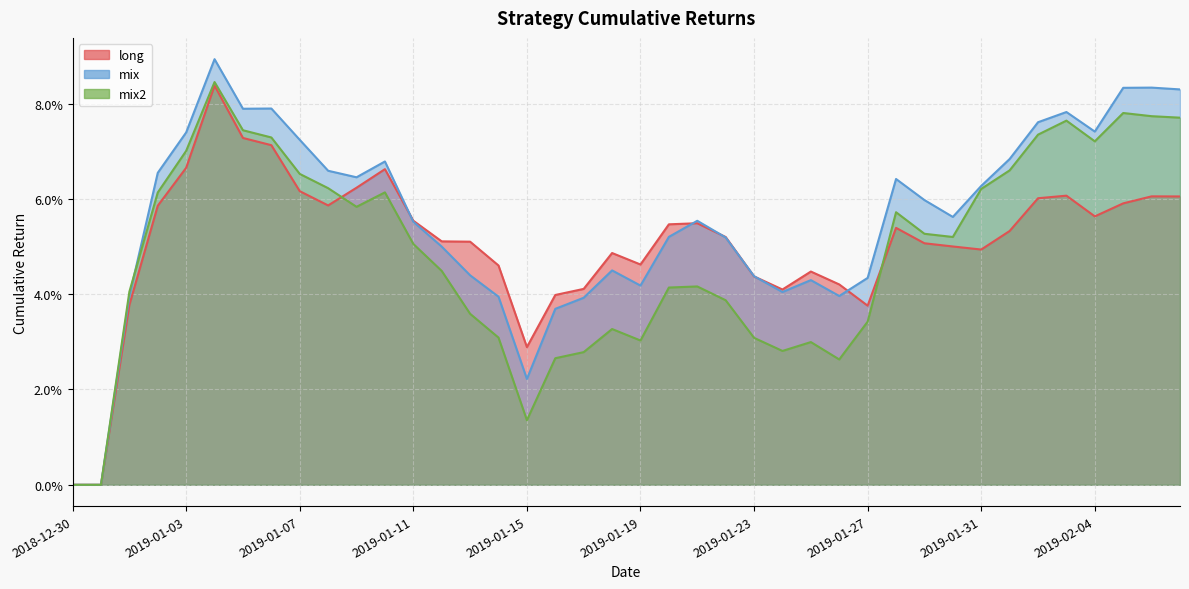

At how many categories does at least one series exceed 0?

38